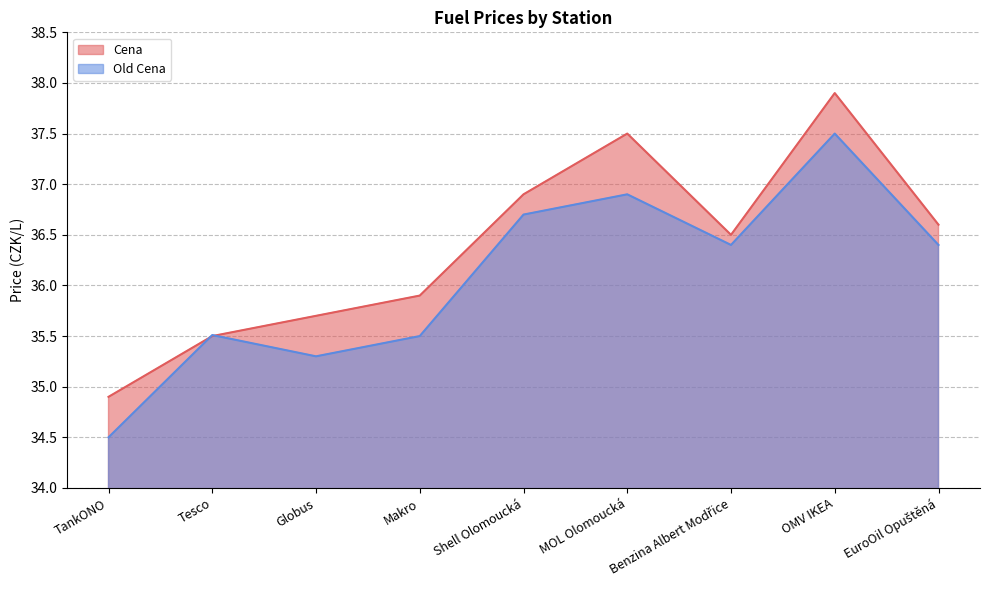

What is the spread (max minus min) of values at TankONO?

0.4